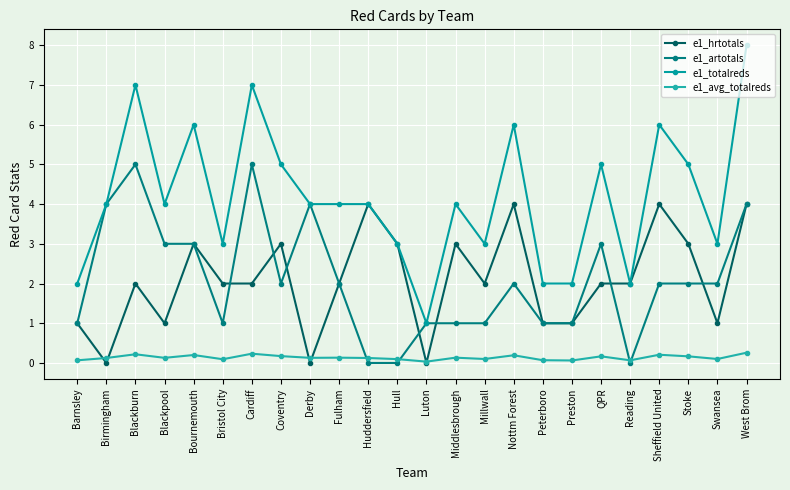

How many series are shown in this chart?

4